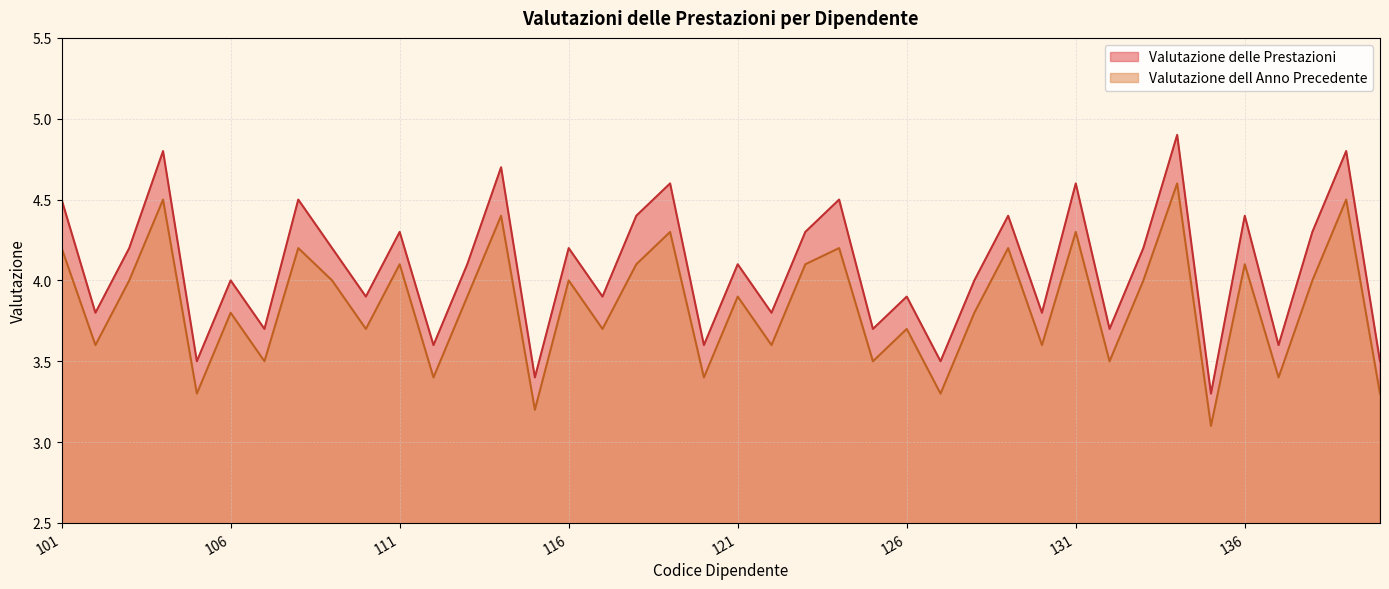

How many lines are shown in the chart?

2